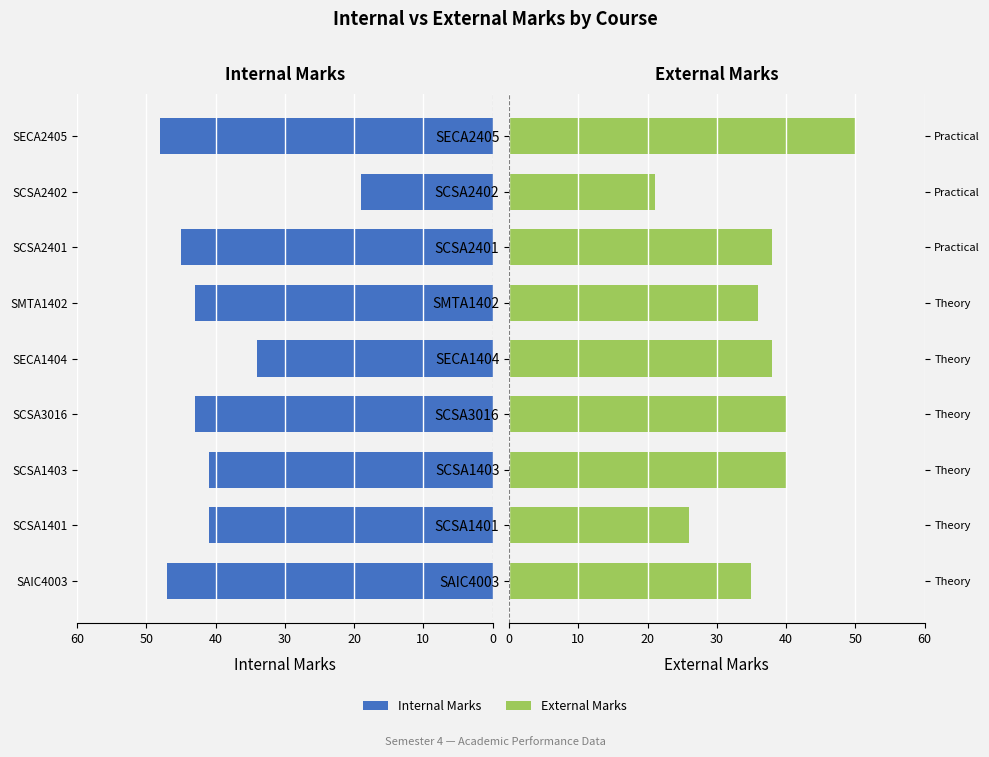

What are all the series names shown in the legend?

Internal Marks, External Marks